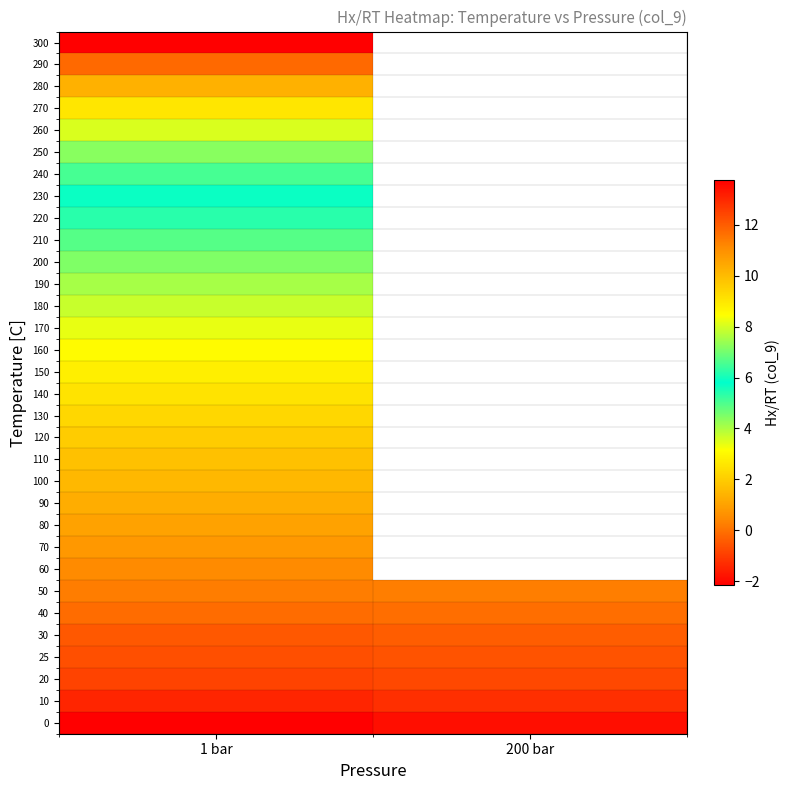

Between 1 bar and 200 bar, which is larger?

200 bar